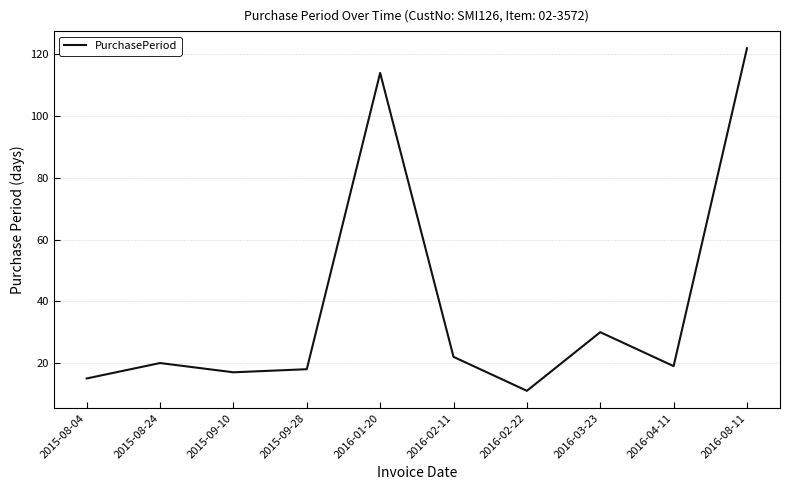

Is it true that the value at 2015-09-28 is 11?

False